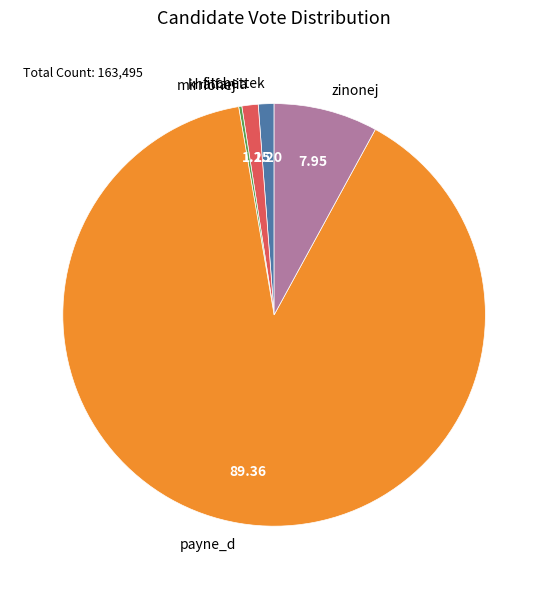

Which category has the biggest portion of the pie?

payne_d